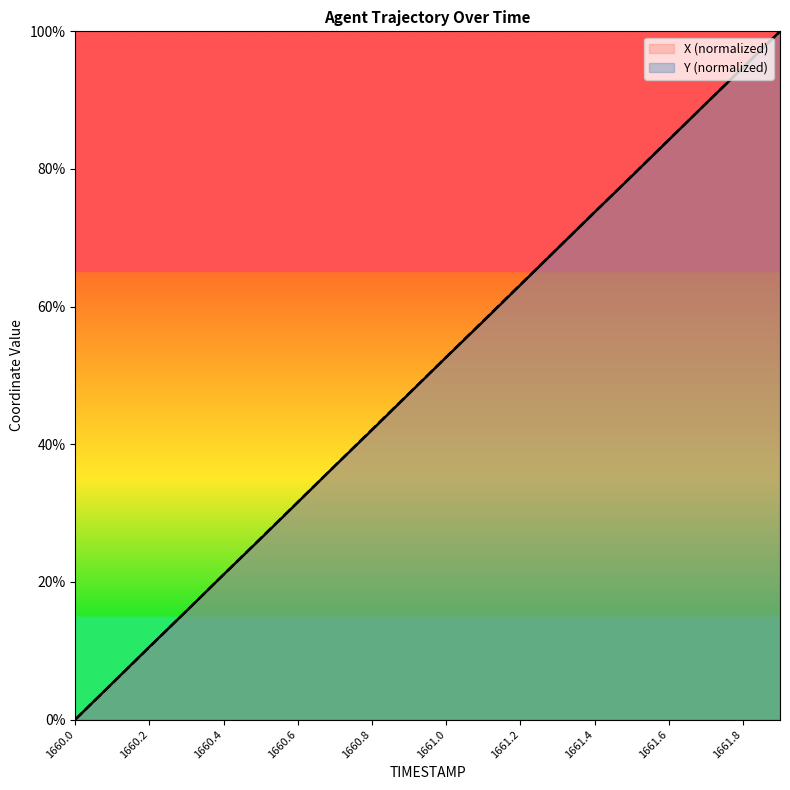

Which has a higher value, 1660.3 or 1660.9?

1660.9